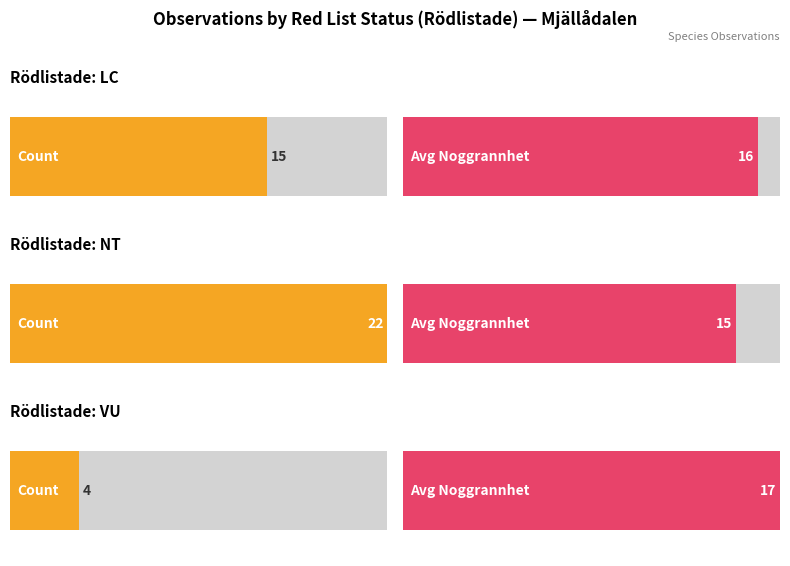

Which category has the lowest value across all series?

VU